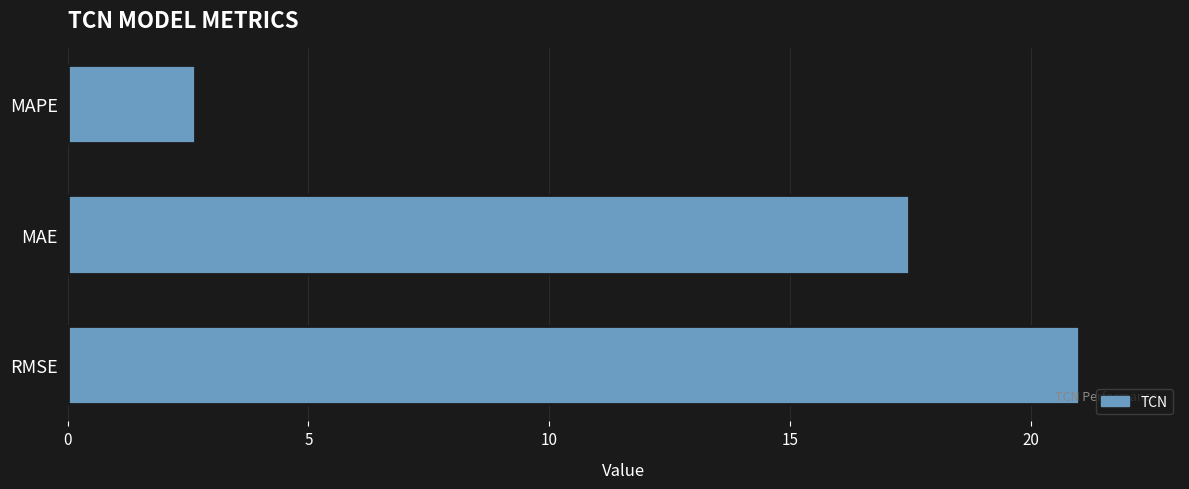

List the labels in order of value, largest first.

RMSE, MAE, MAPE